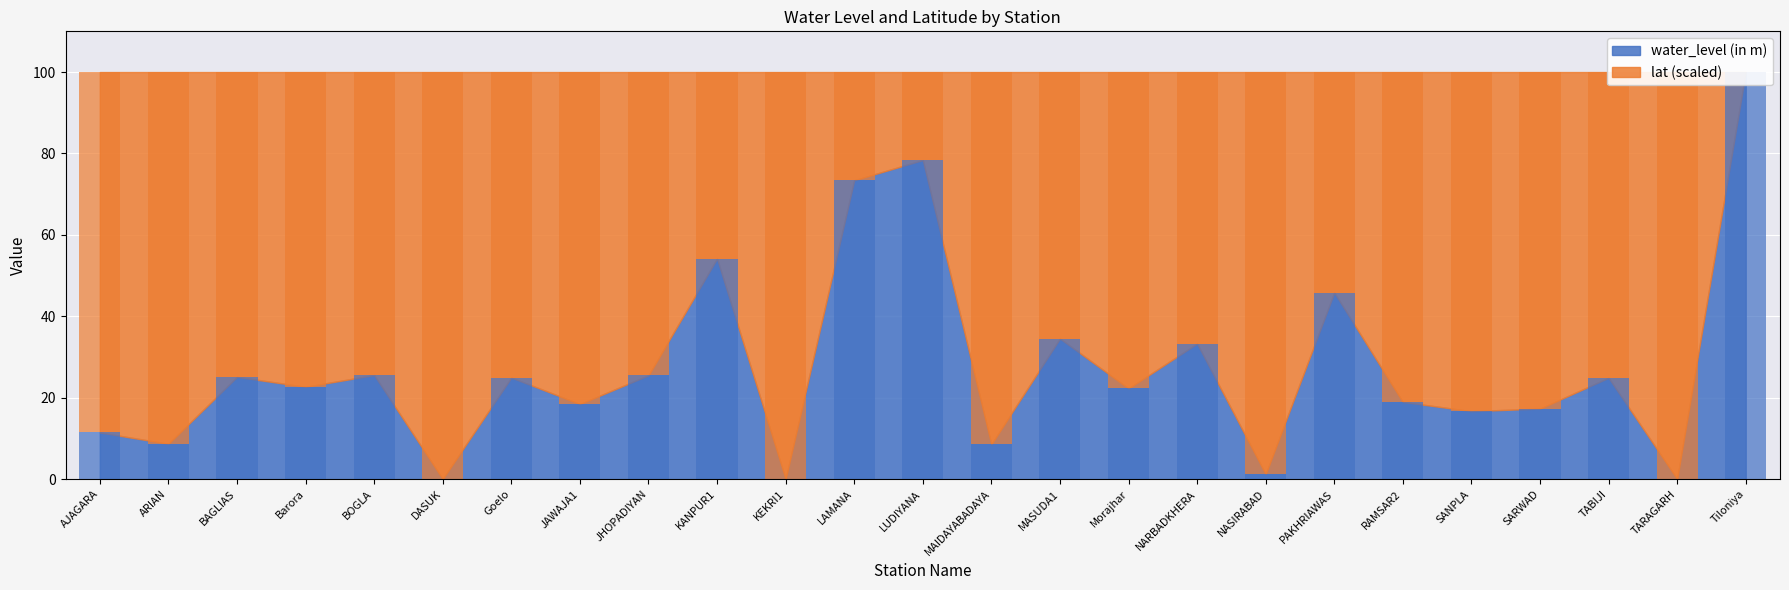

What is the difference between the maximum and minimum values?

99.9